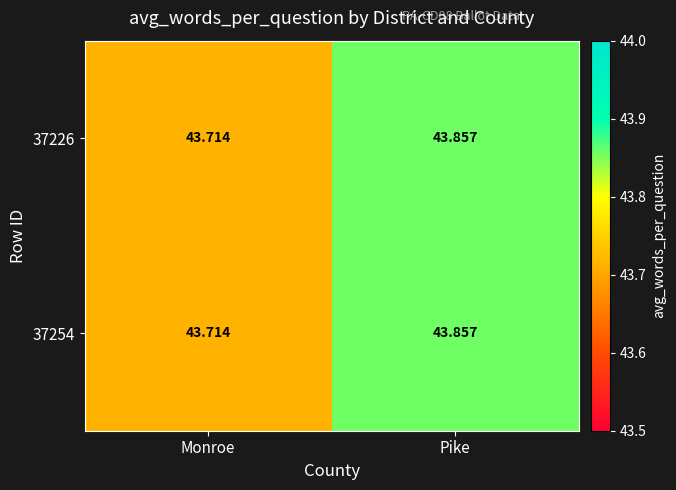

What is the maximum value shown in the chart?

43.9